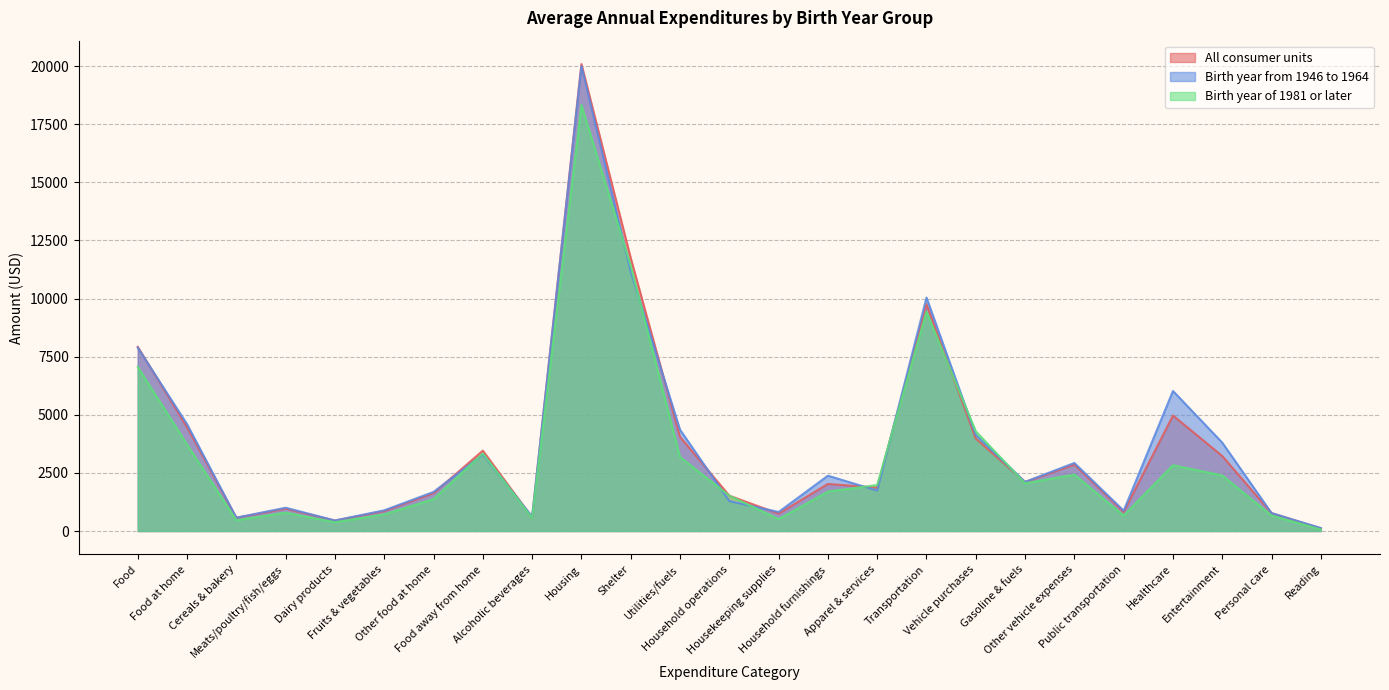

What is the label of the 5th point from the right?

Public transportation